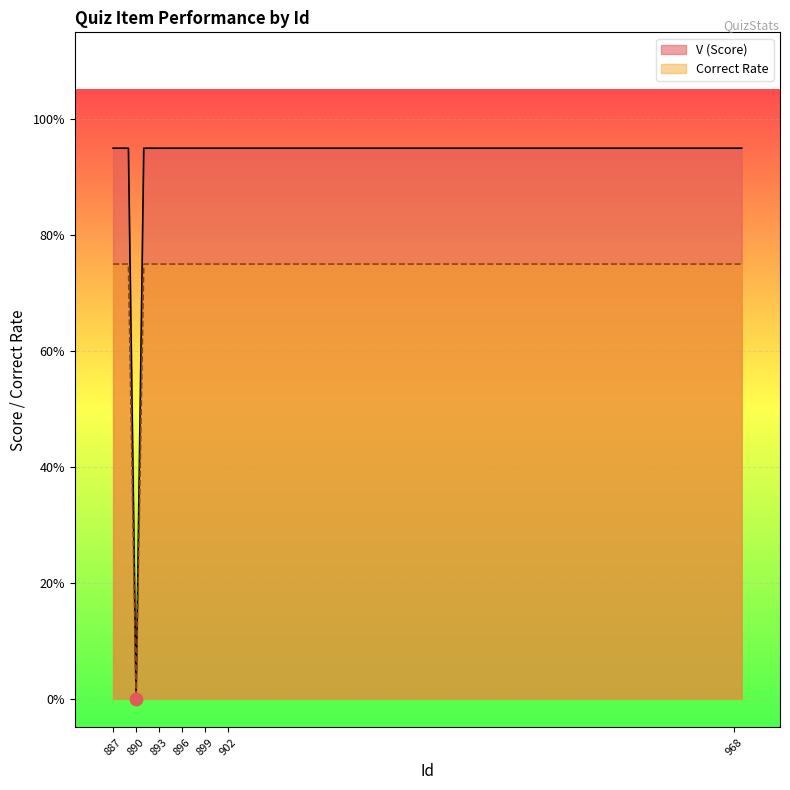

Which series has the largest Y range (max minus min)?

V